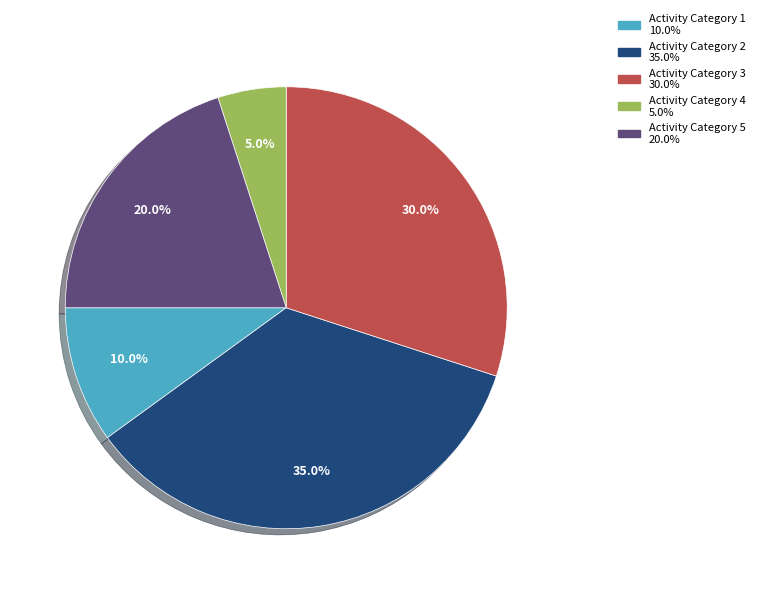

Is there a majority slice in this chart?

No